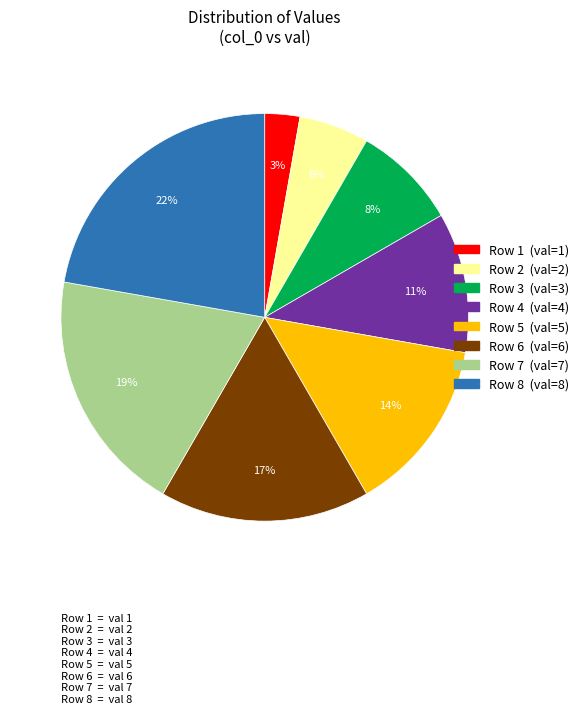

How many segments does this pie chart have?

8